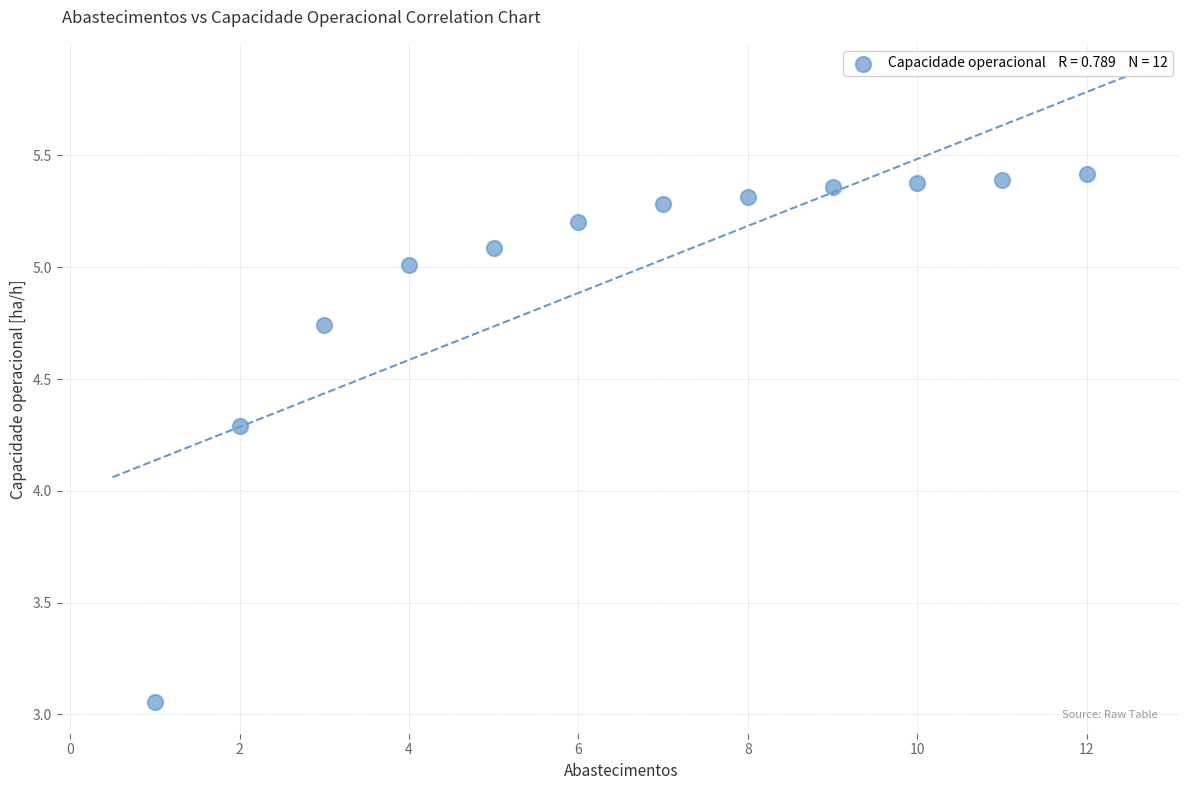

What is the range of X values (max minus min)?

11.0